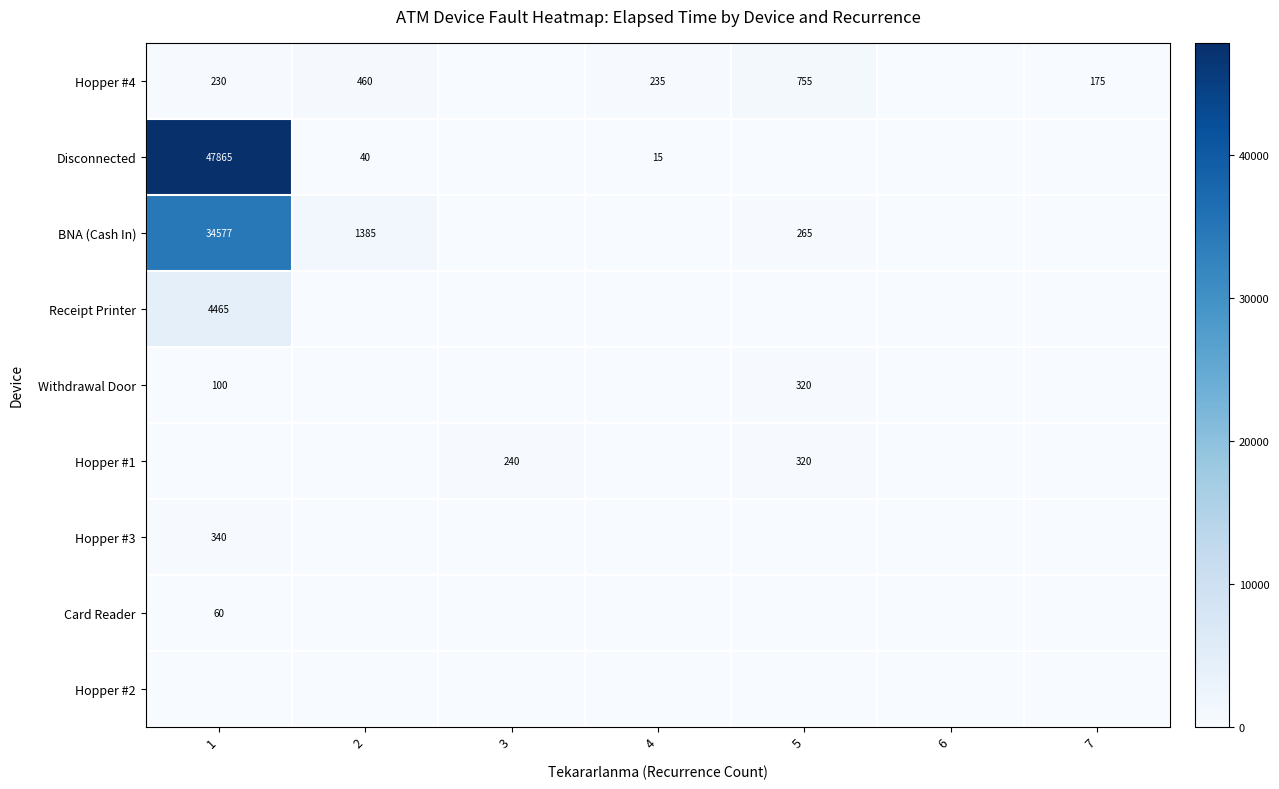

The value of BNA (Cash In) at 1 is 34577. True or false?

True